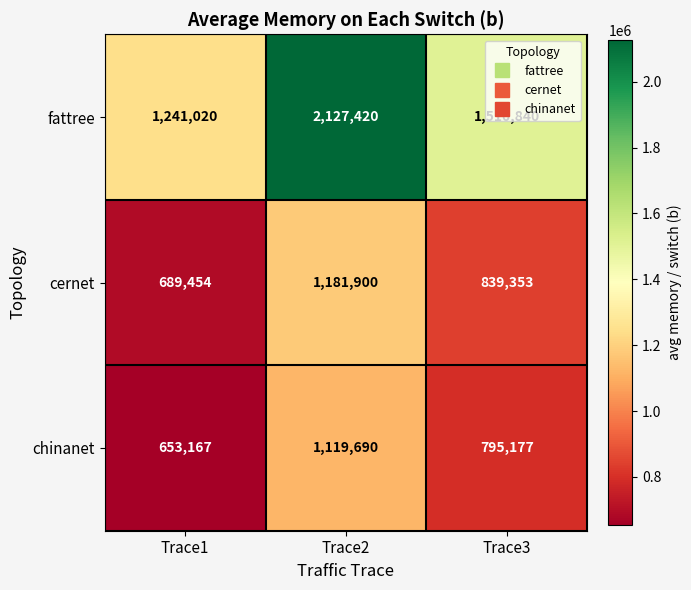

At which category is the sum across all series the highest?

Trace2